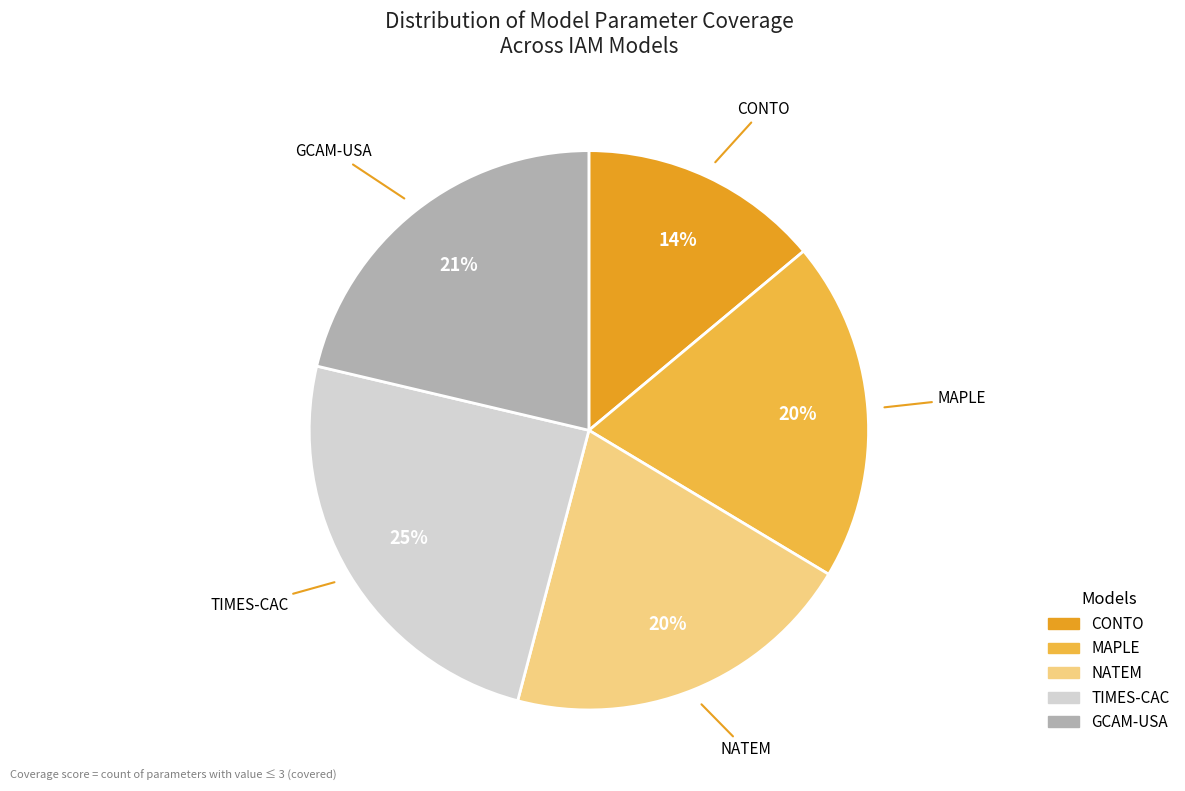

To the nearest percent, what is the average slice percentage?

20%